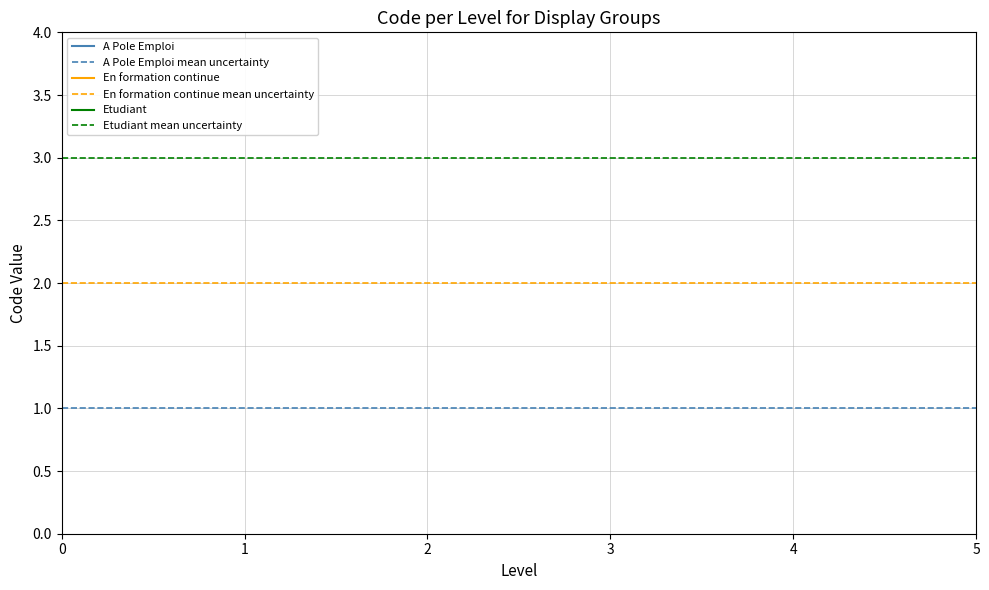

At how many categories does at least one series exceed 1?

2